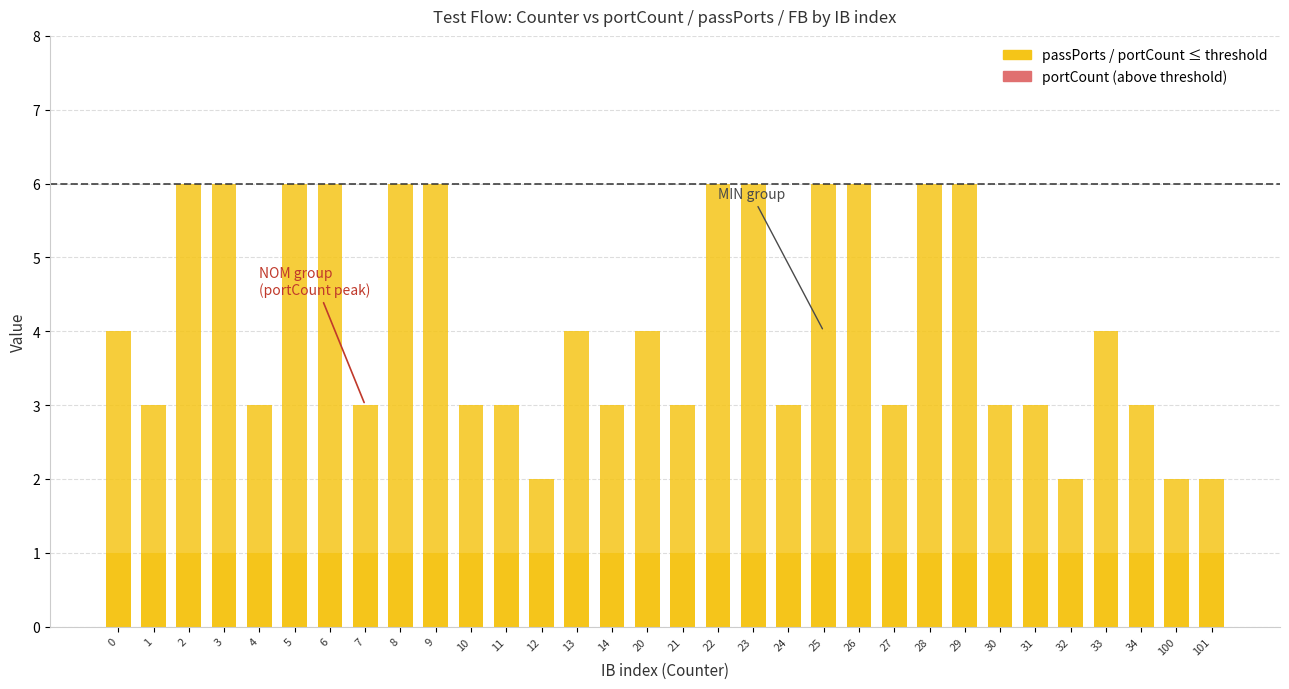

Are the bars grouped side by side (vs. stacked)?

Yes